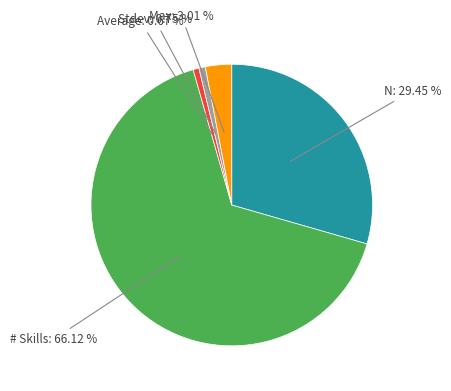

What is the largest slice in the pie chart?

# Skills